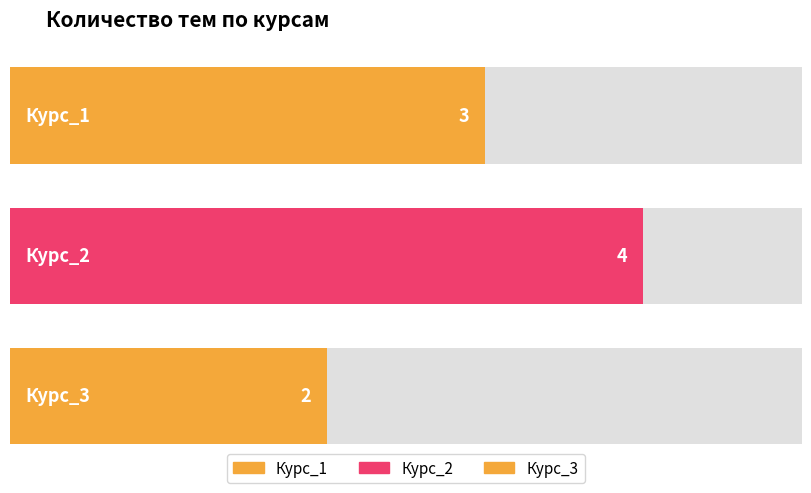

The value at Курс_1 is 4. True or false?

False